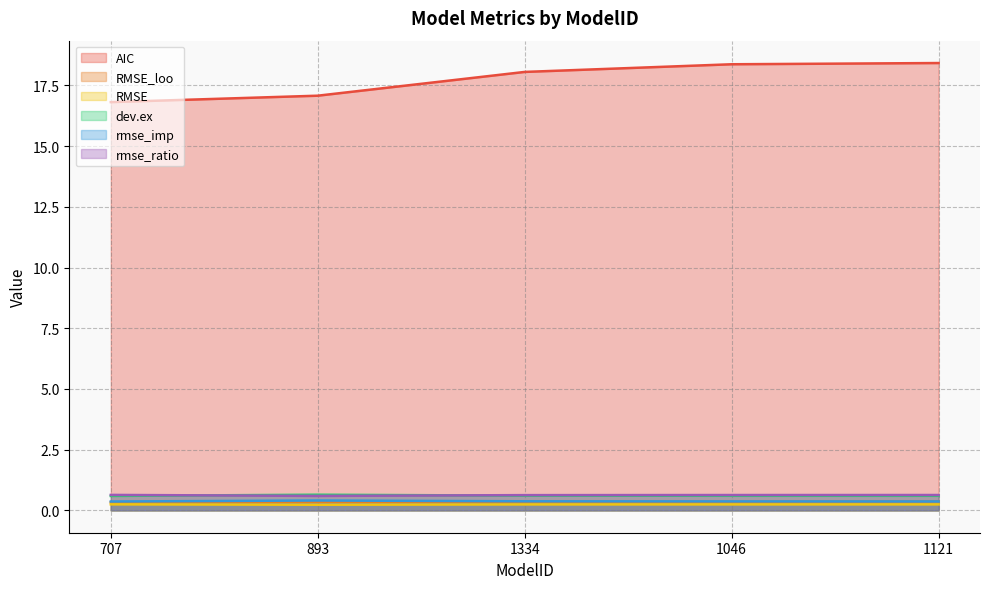

What position from the left is 1121?

5